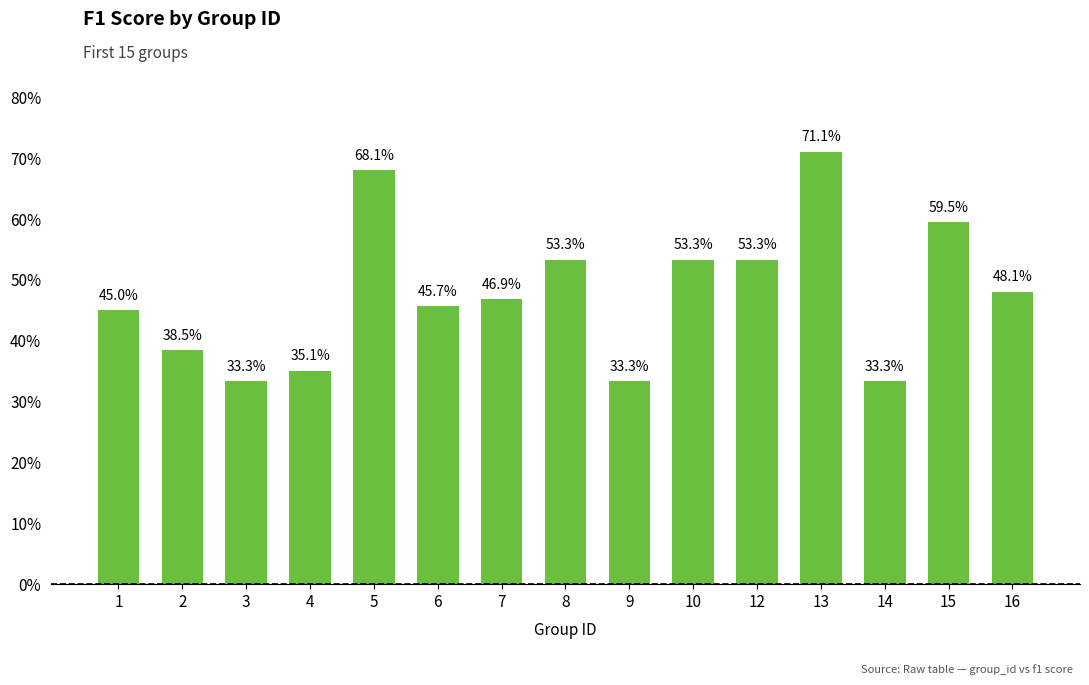

Does the chart contain any negative values?

No